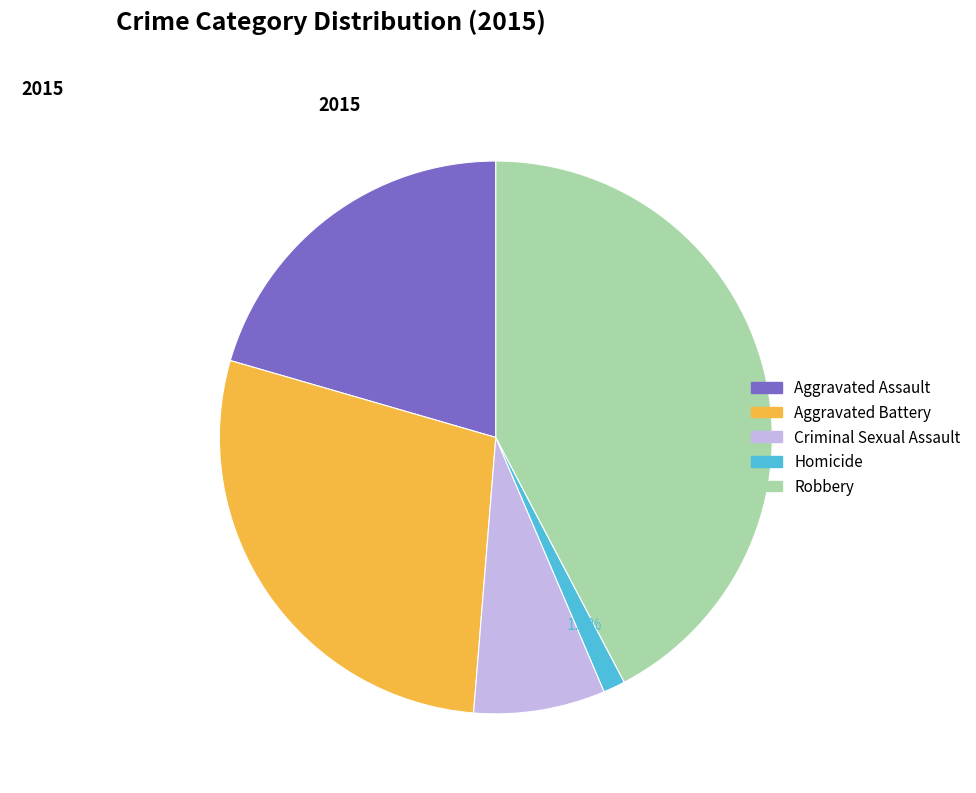

Is there a majority slice in this chart?

No